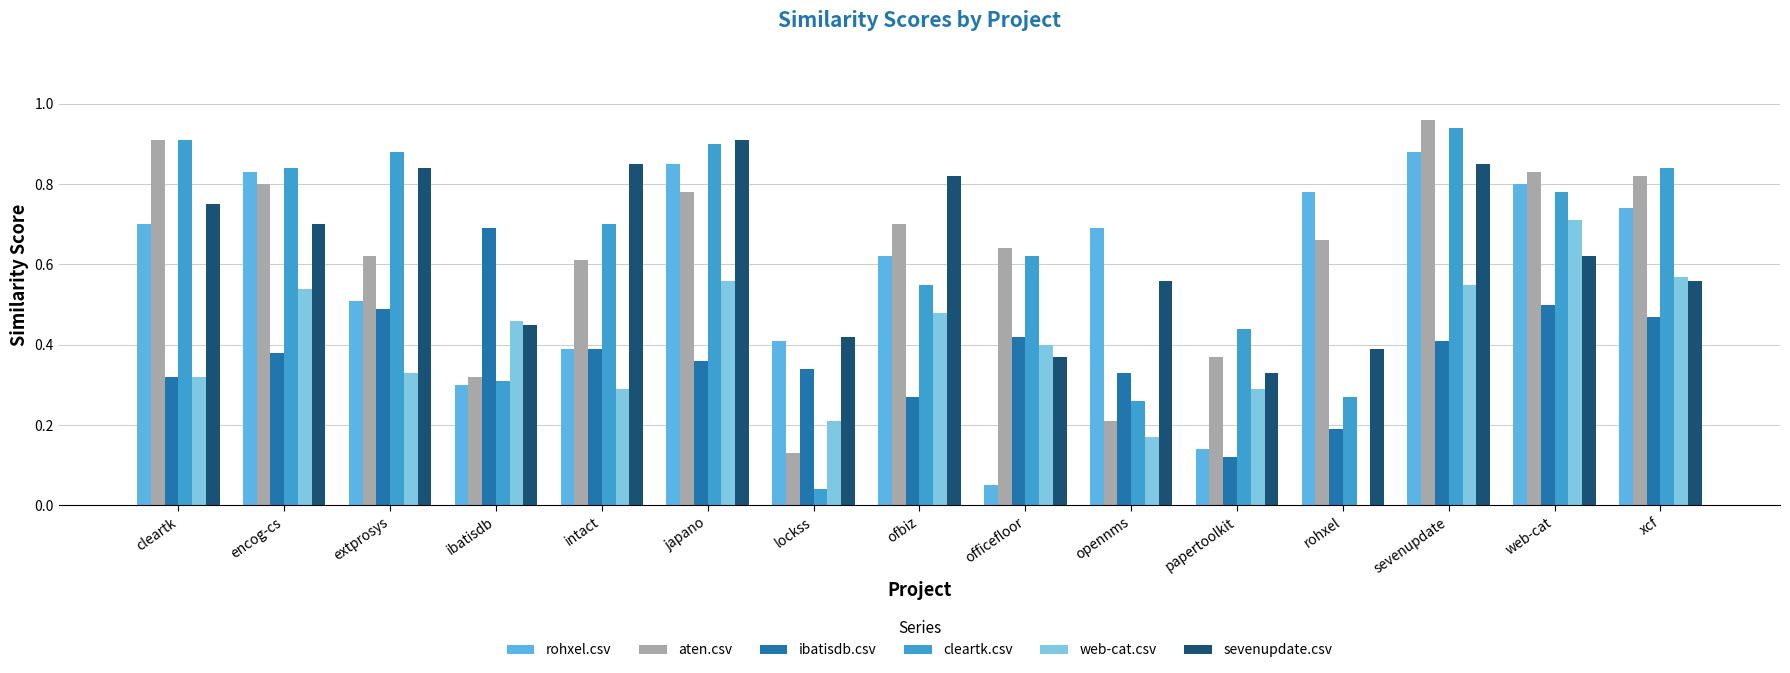

Which series has the widest spread of values?

cleartk.csv